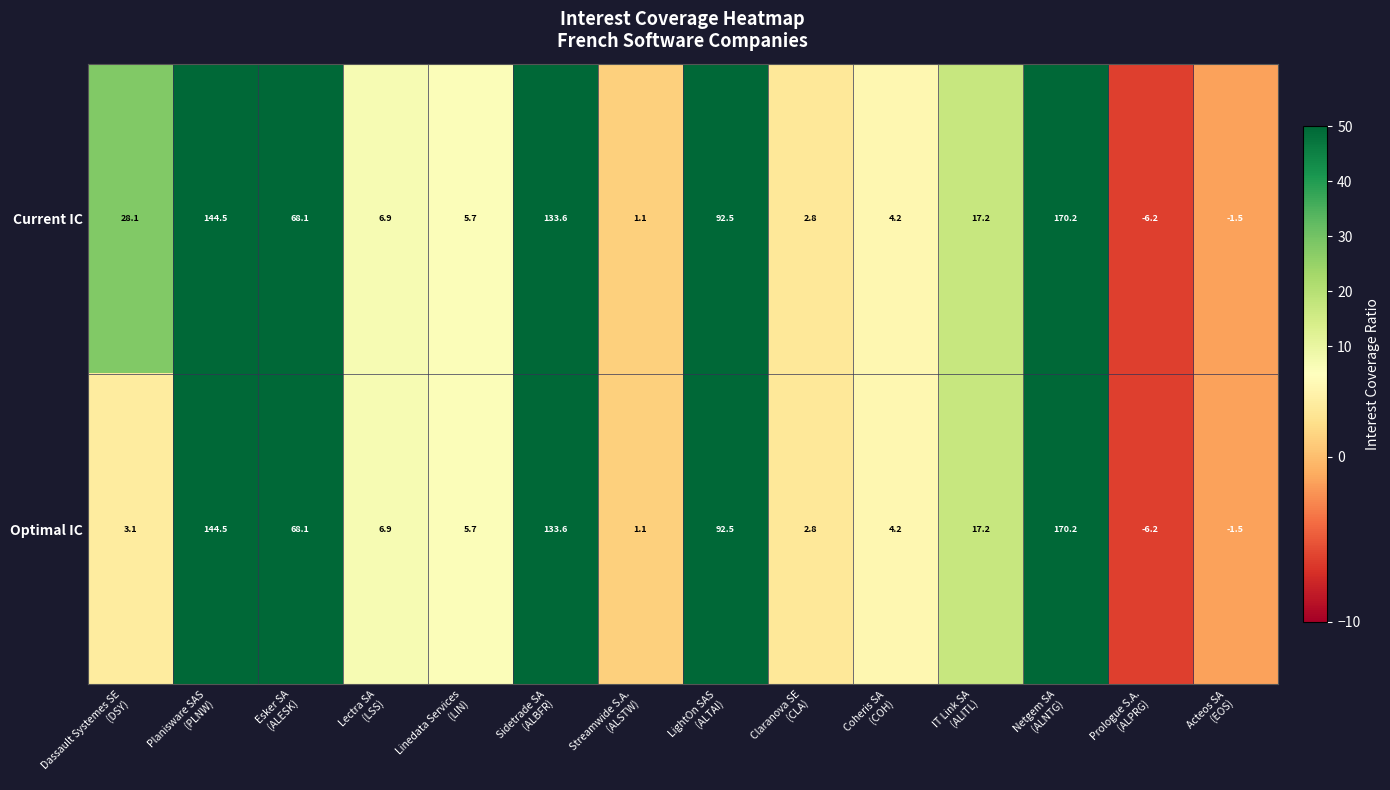

How many data points in Current IC are above 17?

7